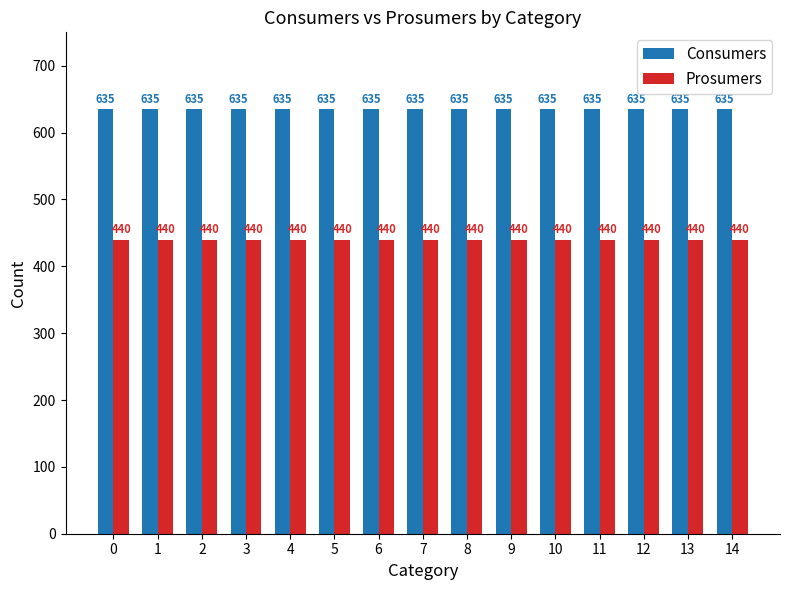

How many bars are there in each group?

2